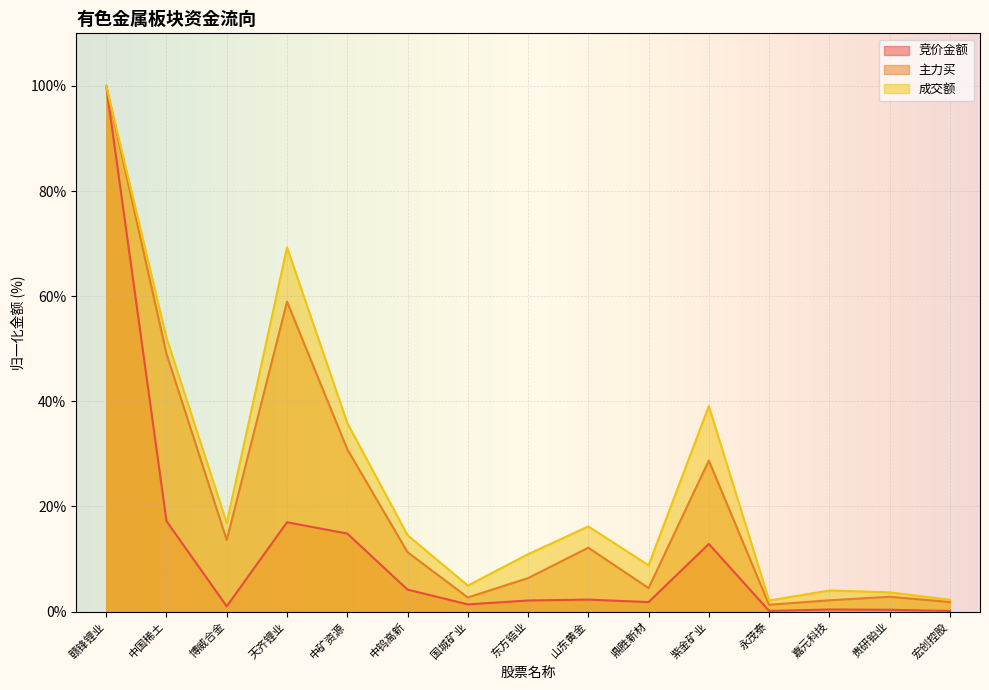

What position from the right is 鼎胜新材?

6